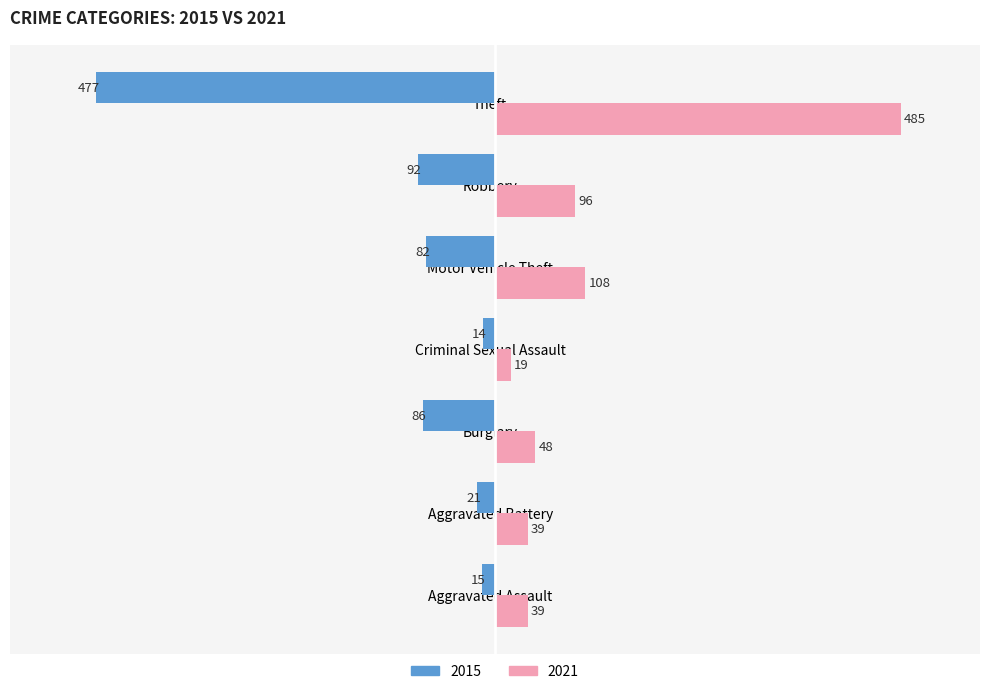

List the series in order of their peak value, lowest first.

2015, 2021